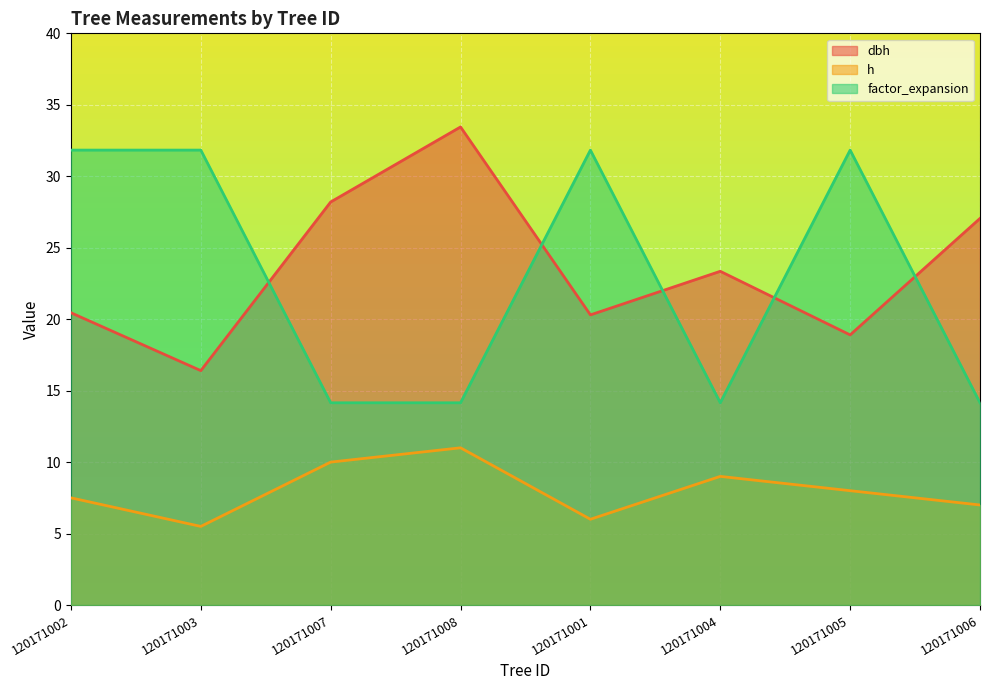

The h series shows 6.0 at 120171001. True or false?

True